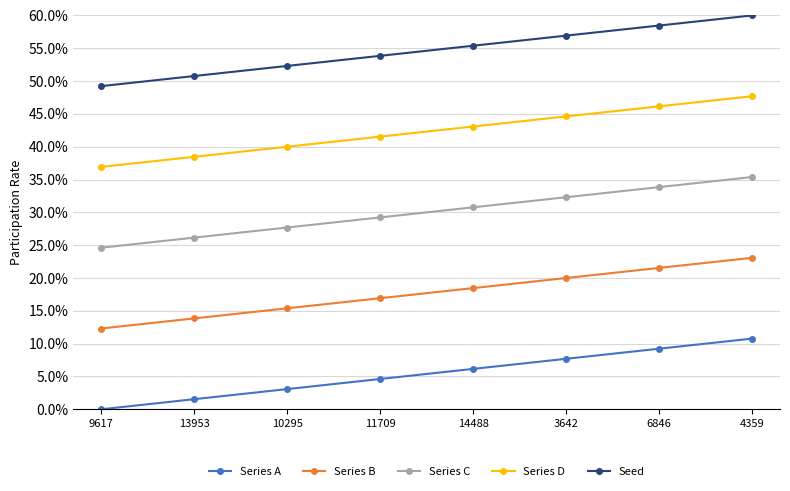

Is the value of Series A at 3642 greater than the value of Series C at 3642?

No